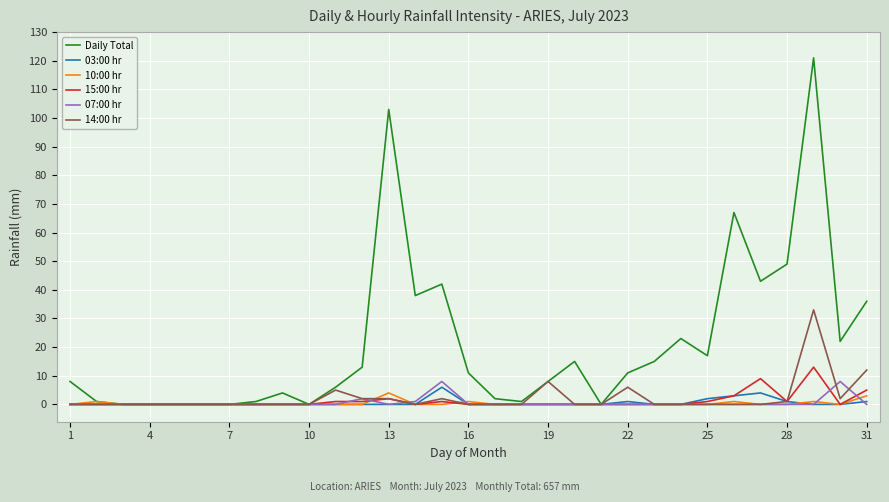

What are all the series names shown in the legend?

Daily Total, 03:00 hr, 10:00 hr, 15:00 hr, 07:00 hr, 14:00 hr